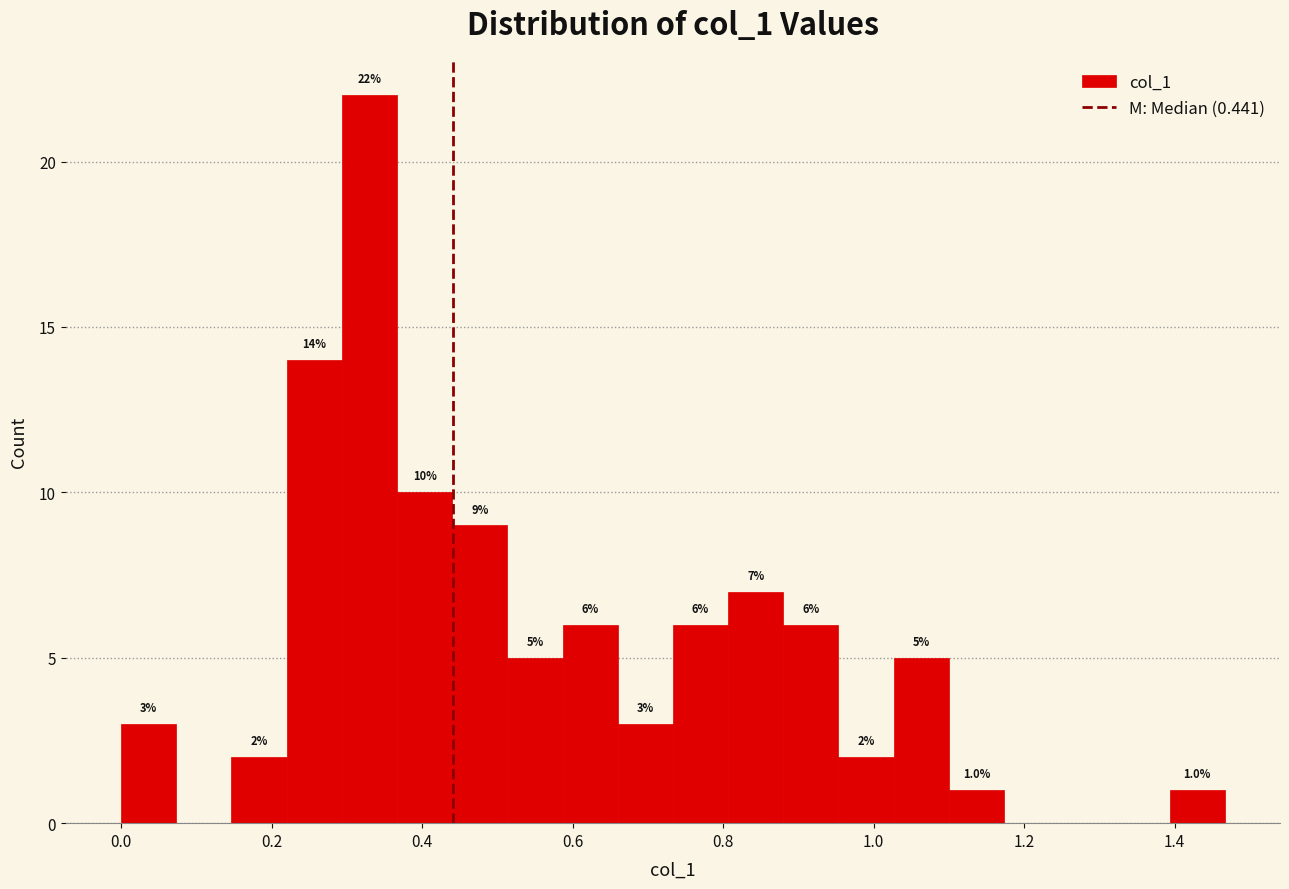

Read against the x-axis, roughly where is the centre of the tallest bar?

0.34